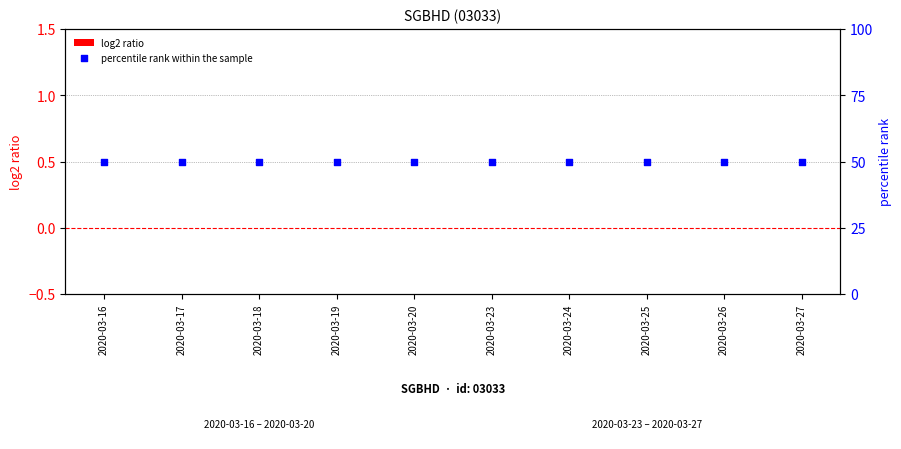

Which series contains the highest Y value?

percentile rank within the sample